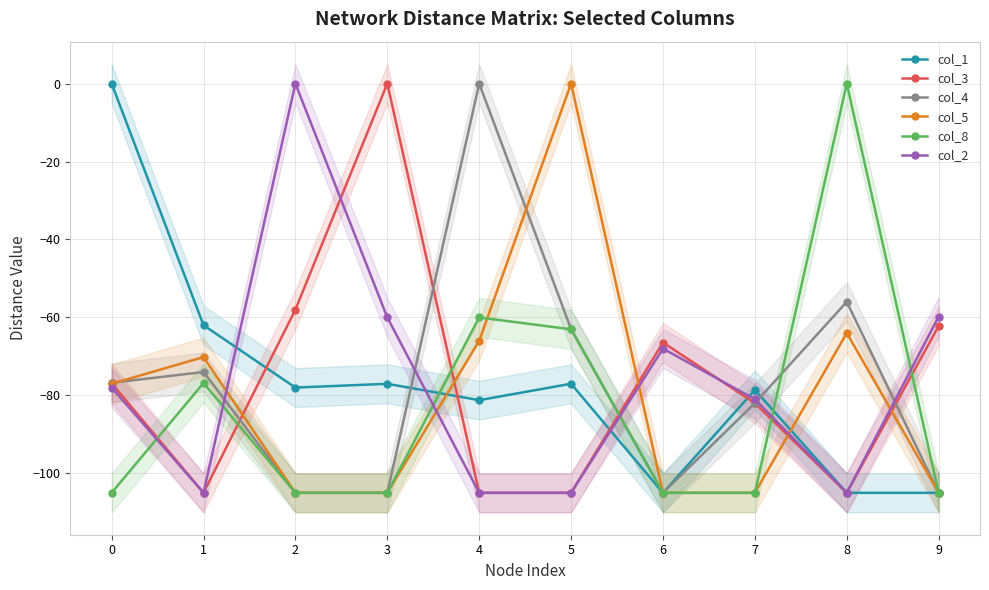

Which category has the lowest value in the col_2 series?

1